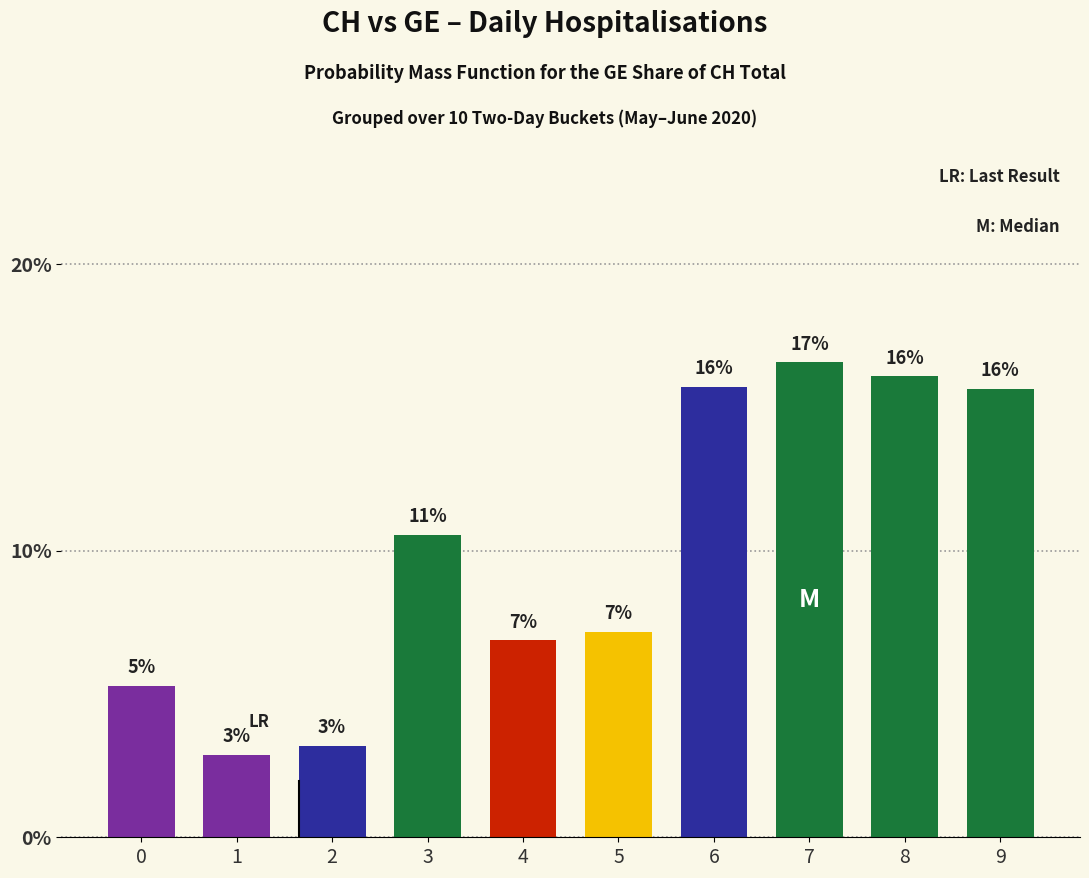

At which label does the data first exceed 10?

3